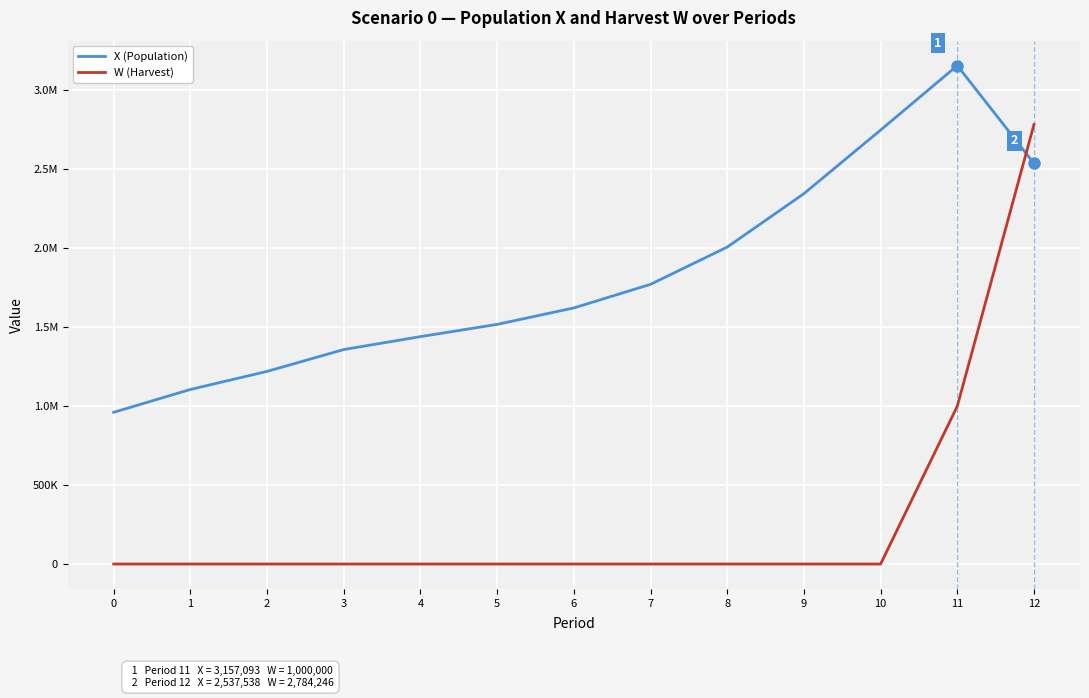

The W (Harvest) series shows 0.0 at 8. True or false?

True